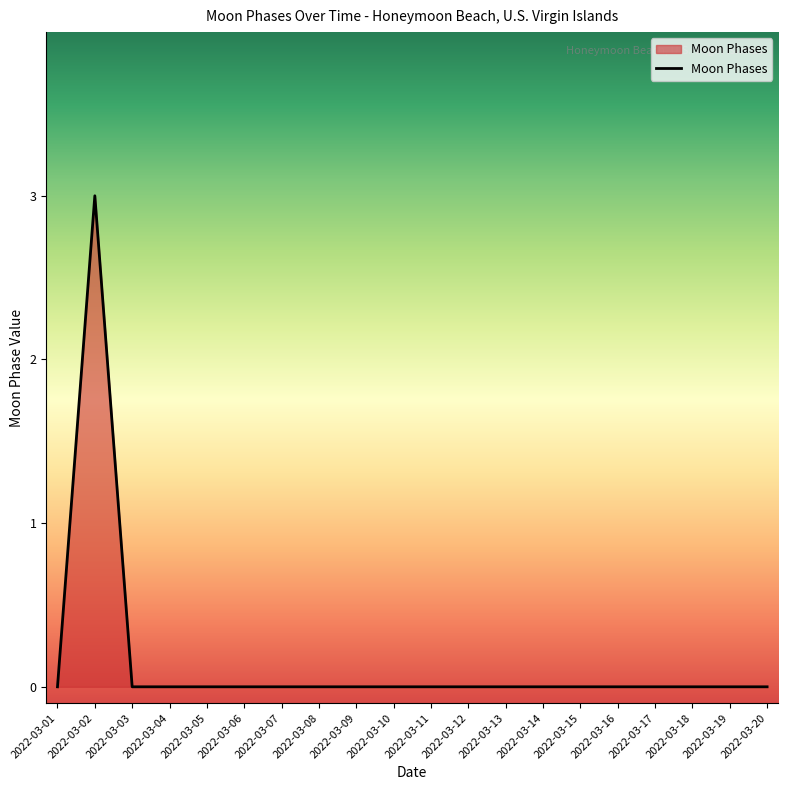

Reading left to right, what are all the values shown in this chart?

0	3	0	0	0	0	0	0	0	0	0	0	0	0	0	0	0	0	0	0